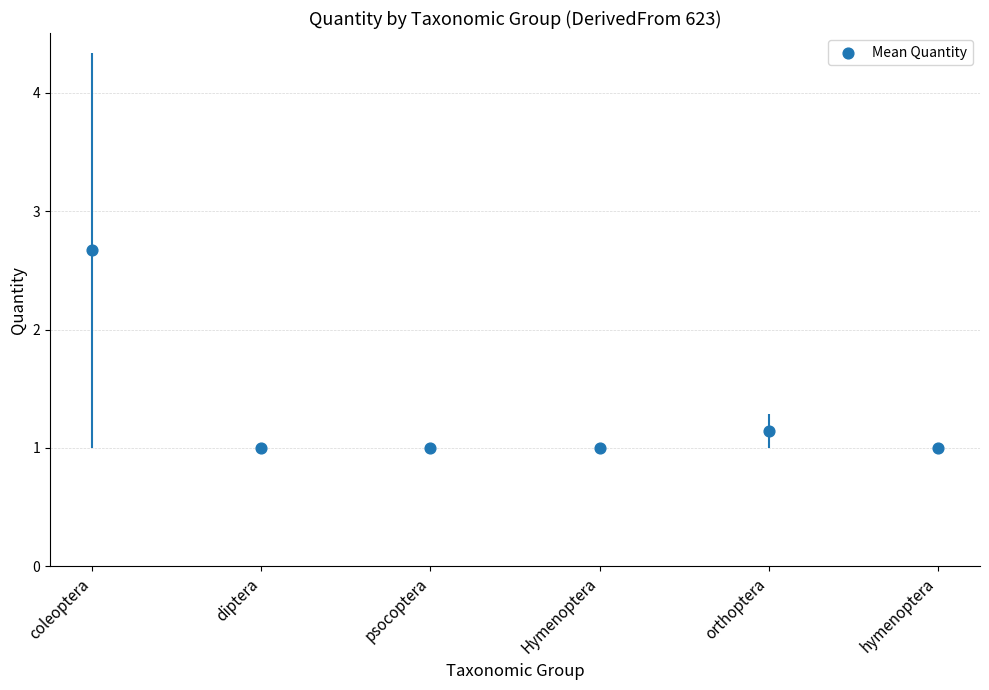

What is the average Y value?

1.3